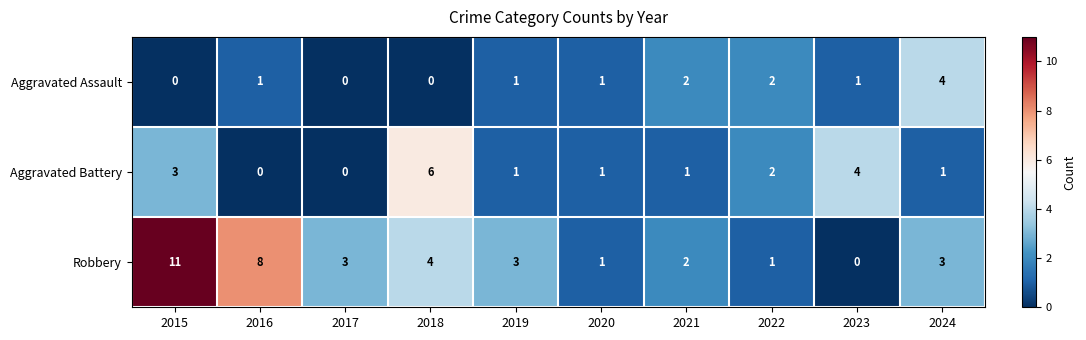

What is the difference between the maximum and minimum values in the Aggravated Assault series?

4